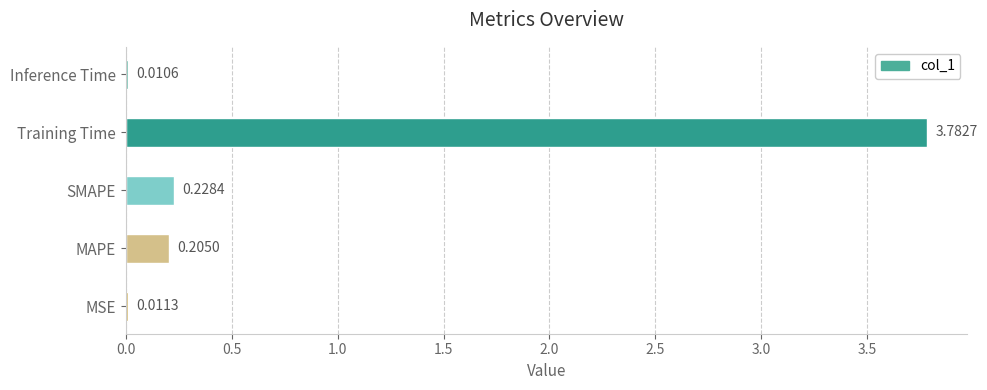

At which label is the value closest to 1?

SMAPE